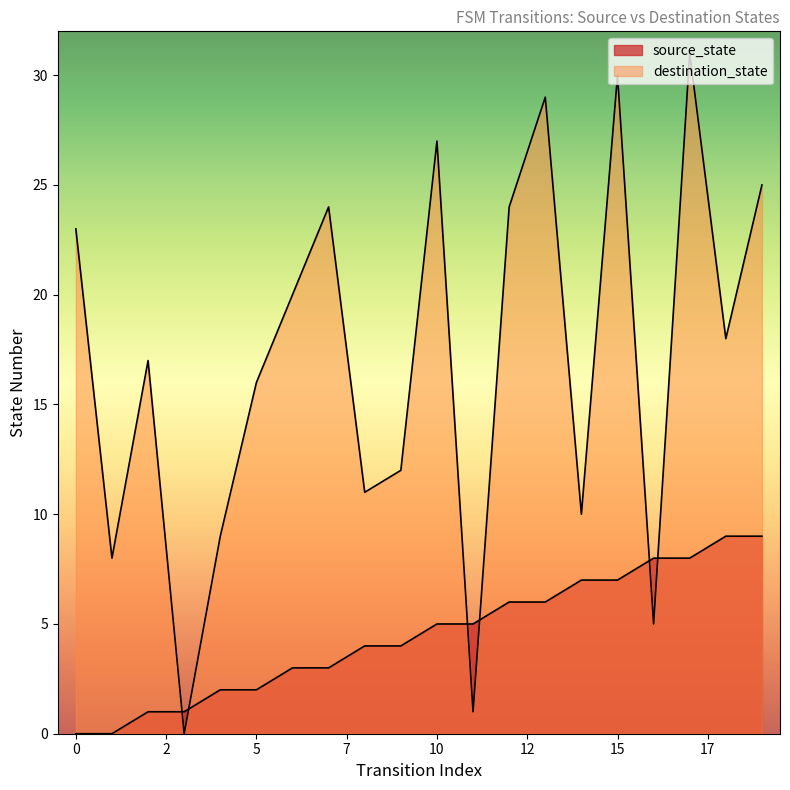

Rank the categories by source_state value from lowest to highest.

0, 1, 2, 3, 4, 5, 6, 7, 8, 9, 10, 11, 12, 13, 14, 15, 16, 17, 18, 19